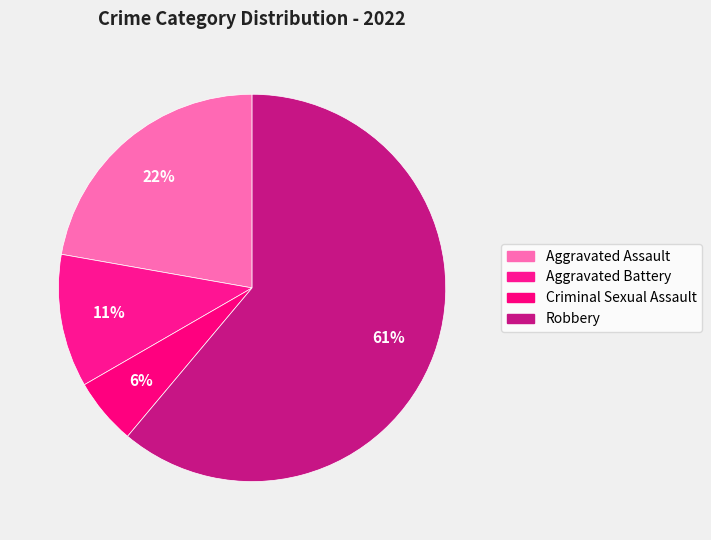

How many segments does this pie chart have?

4